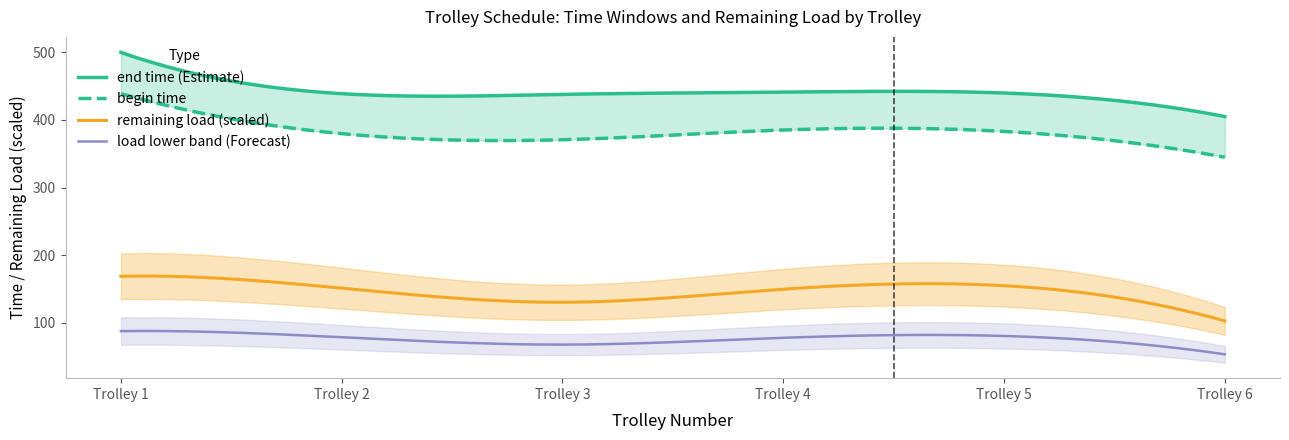

True or false: remaining load (scaled) and load lower band (Forecast) intersect in this chart.

False